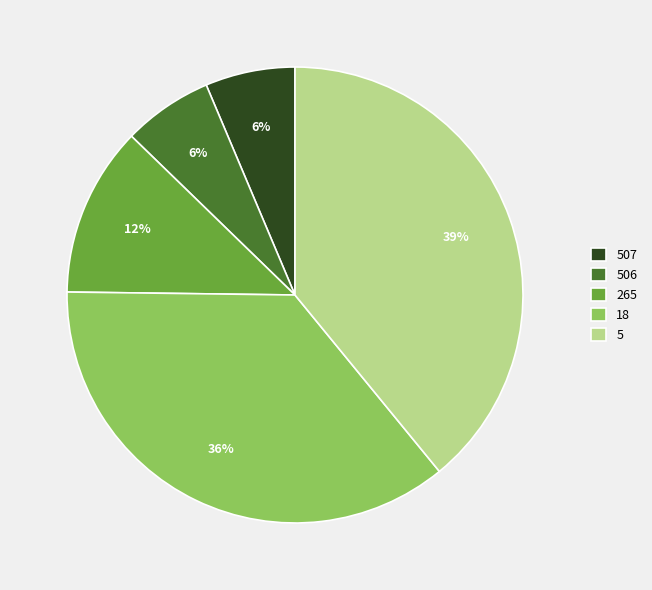

Is there a majority slice in this chart?

No